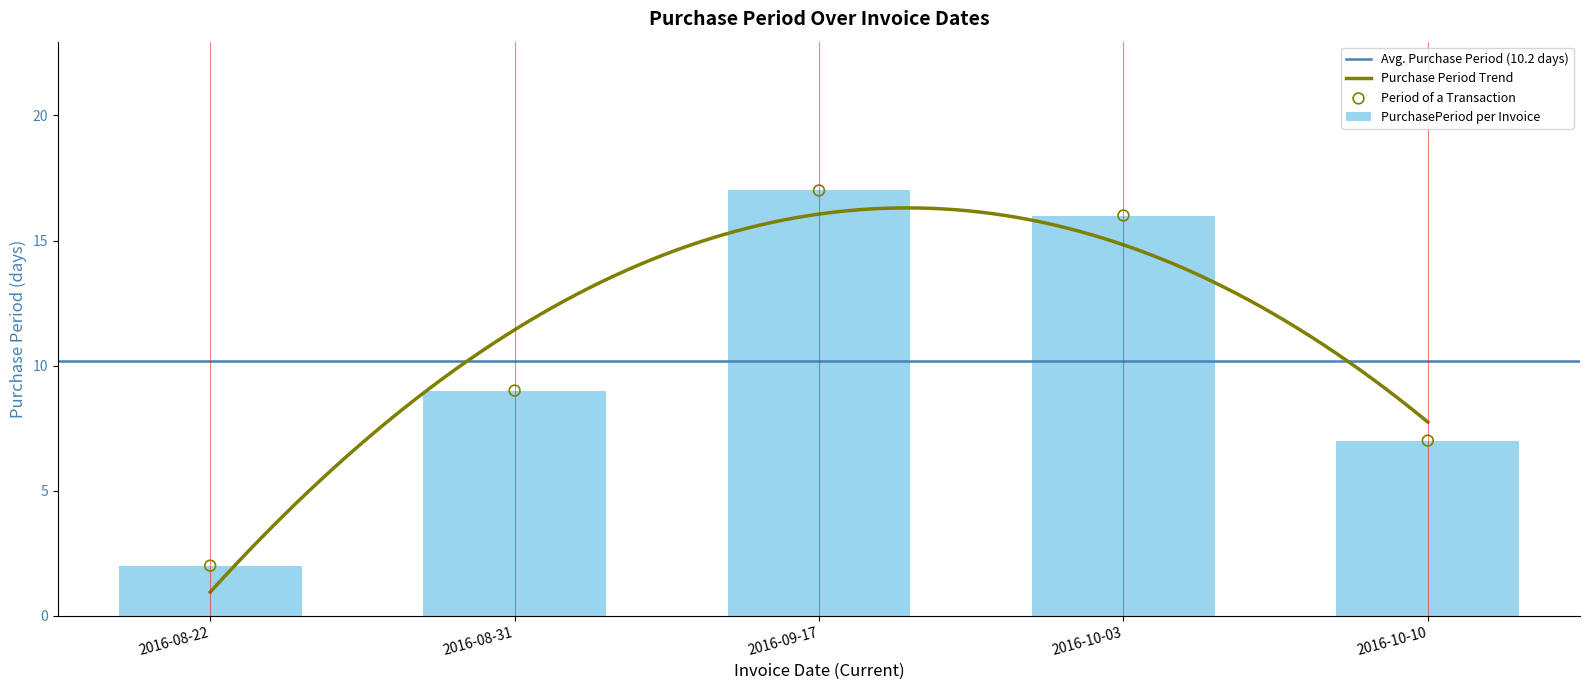

What is the ratio of the value at 2016-09-17 to the value at 2016-10-03?

1.1